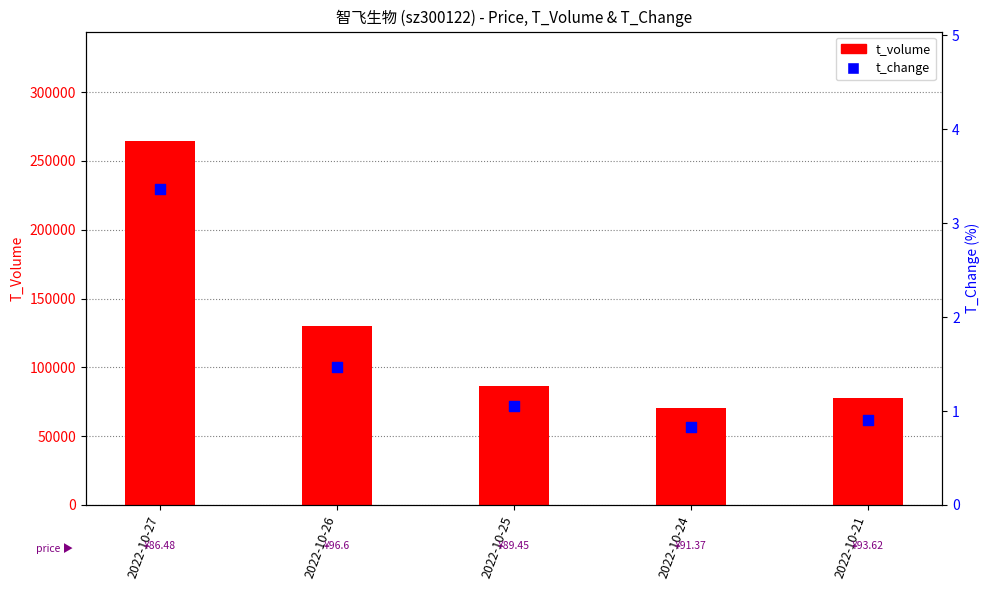

At which category is the sum across all series the highest?

2022-10-27